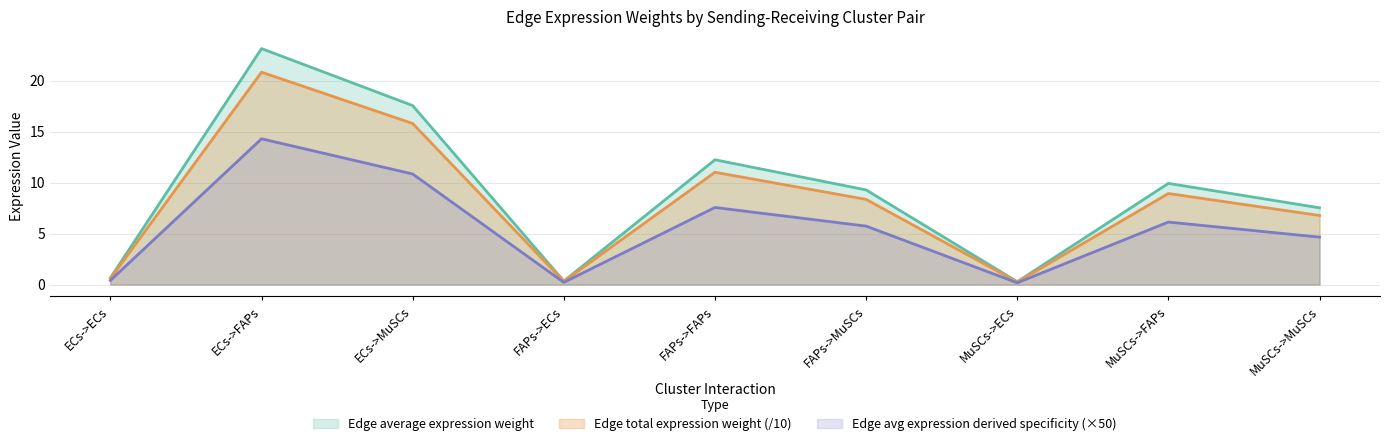

What is the total value across all series at MuSCs->FAPs?

25.0